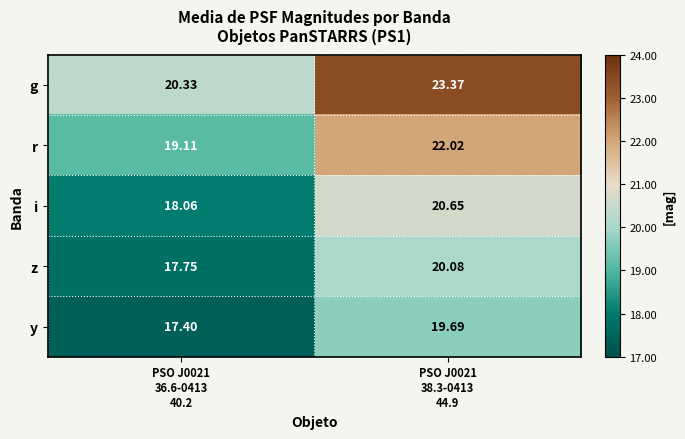

Which series has the largest range (max minus min)?

g